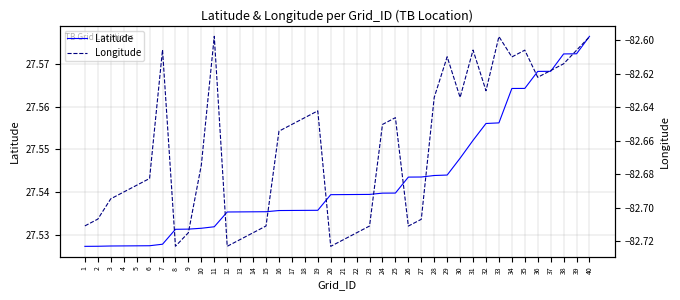

Reading right to left, transcribe all the data shown in this chart.

Latitude: 27.6	27.6	27.6	27.6	27.6	27.6	27.6	27.6	27.6	27.6	27.5	27.5	27.5	27.5	27.5	27.5	27.5	27.5	27.5	27.5	27.5	27.5	27.5	27.5	27.5	27.5	27.5	27.5	27.5	27.5	27.5	27.5	27.5	27.5	27.5	27.5	27.5	27.5	27.5	27.5
Longitude: -82.6	-82.6	-82.6	-82.6	-82.6	-82.6	-82.6	-82.6	-82.6	-82.6	-82.6	-82.6	-82.6	-82.7	-82.7	-82.6	-82.7	-82.7	-82.7	-82.7	-82.7	-82.6	-82.6	-82.7	-82.7	-82.7	-82.7	-82.7	-82.7	-82.6	-82.7	-82.7	-82.7	-82.6	-82.7	-82.7	-82.7	-82.7	-82.7	-82.7